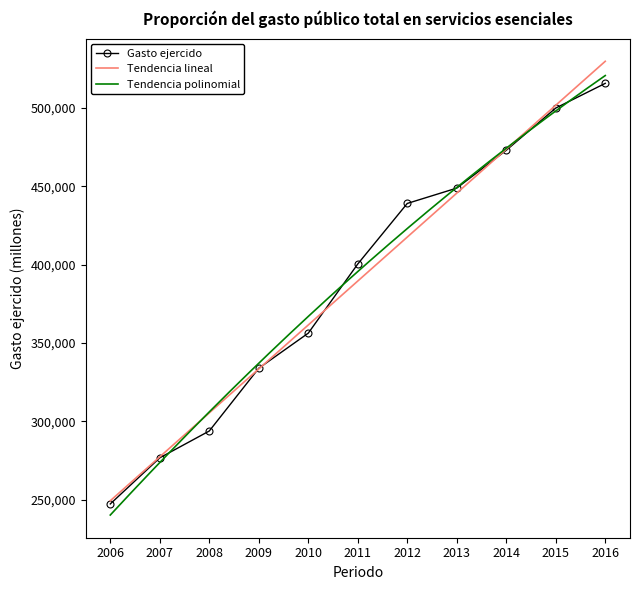

True or false: the data shows 515678.6 at 2016.

True